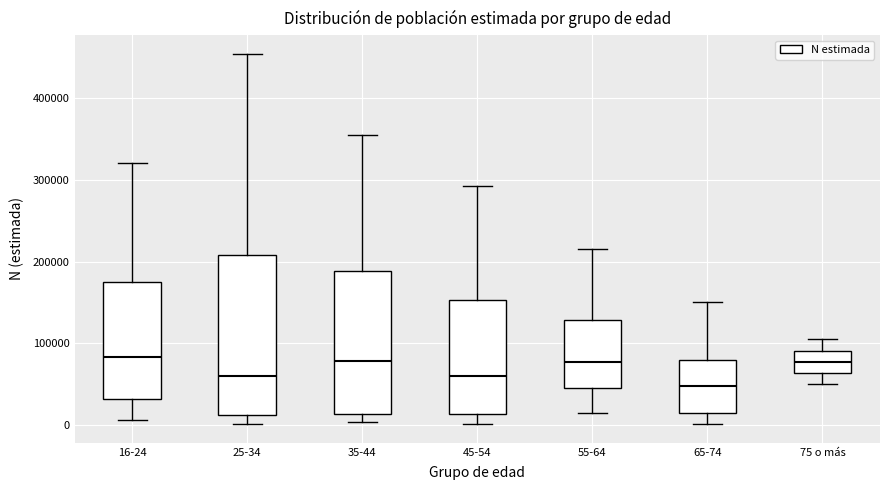

Reading left to right, read every box against the y-axis: the position of its median line, the range the box covers, and the ends of its whiskers. The values are not printed on the chart, so give them approximately, as read against the axis.

16-24: median 80000, box 30000 to 170000, whiskers 10000 to 320000
25-34: median 60000, box 10000 to 210000, whiskers 0 to 450000
35-44: median 80000, box 10000 to 190000, whiskers 0 to 350000
45-54: median 60000, box 10000 to 150000, whiskers 0 to 290000
55-64: median 80000, box 50000 to 130000, whiskers 10000 to 220000
65-74: median 50000, box 10000 to 80000, whiskers 0 to 150000
75 o más: median 80000, box 60000 to 90000, whiskers 50000 to 100000